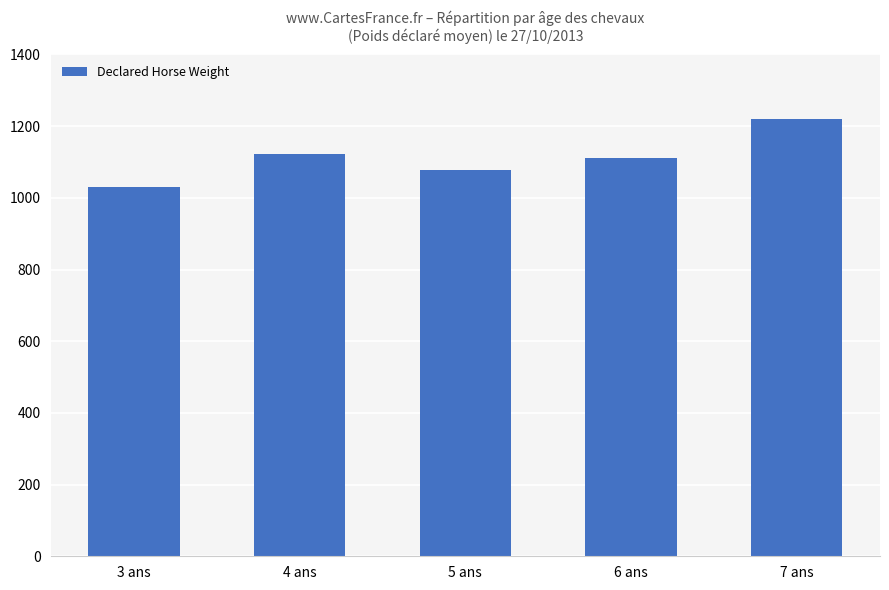

At which category does the chart reach its minimum across all series?

3 ans